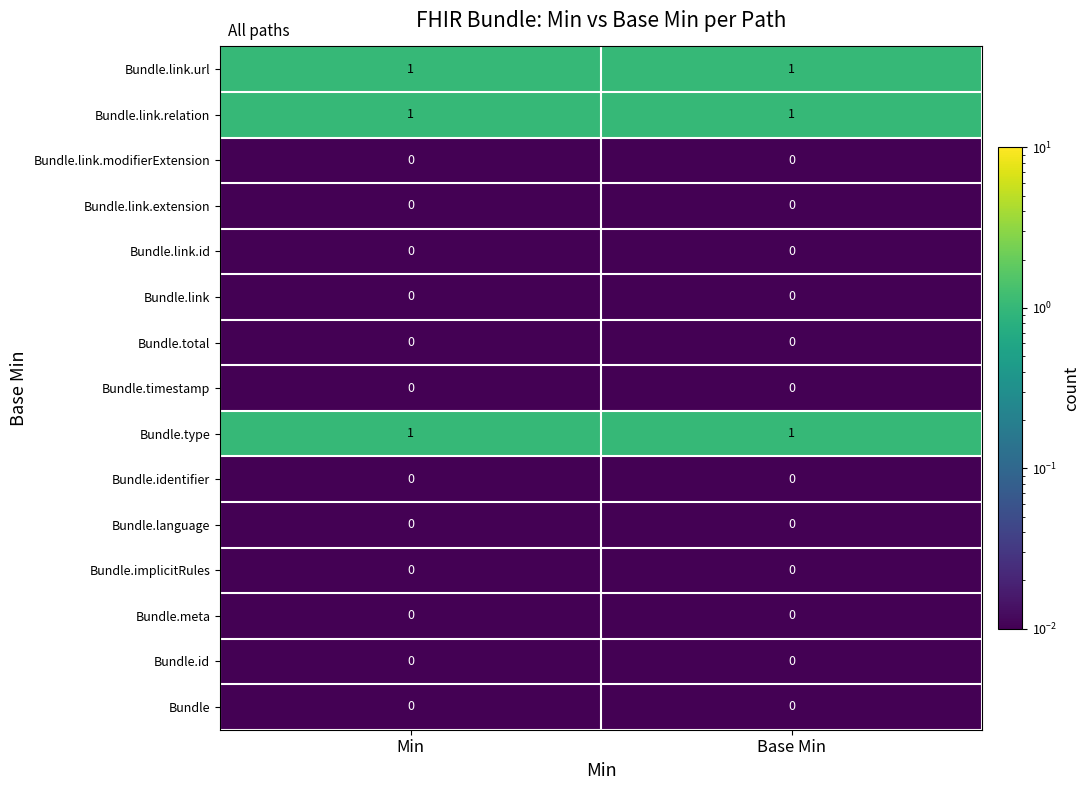

How many series are shown in this chart?

15